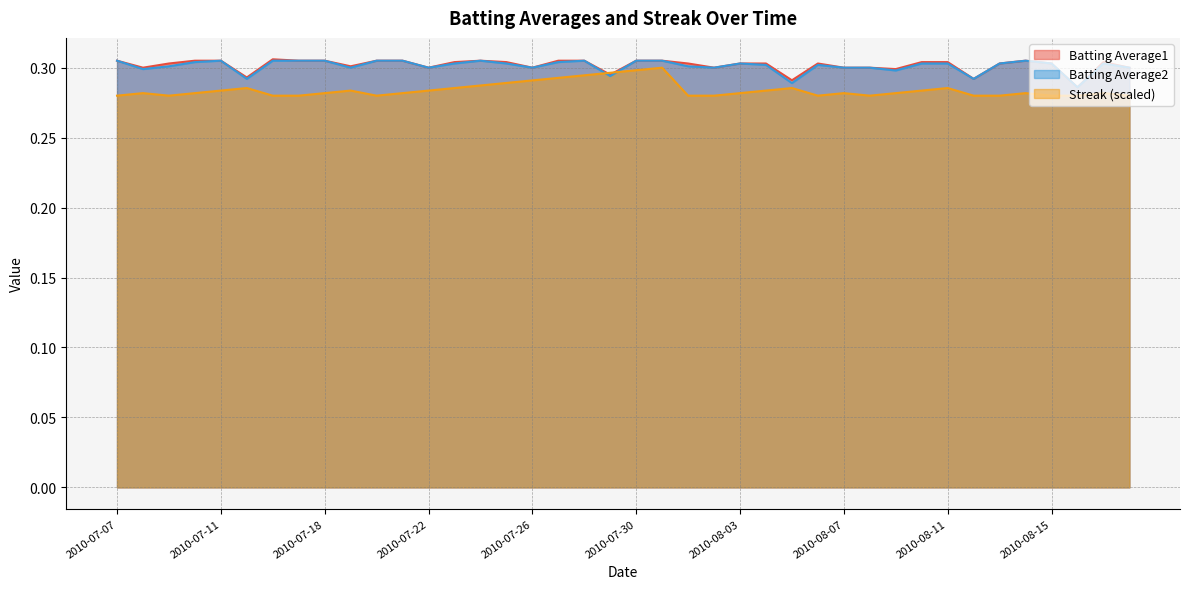

At which category is the sum across all series the highest?

2010-07-31